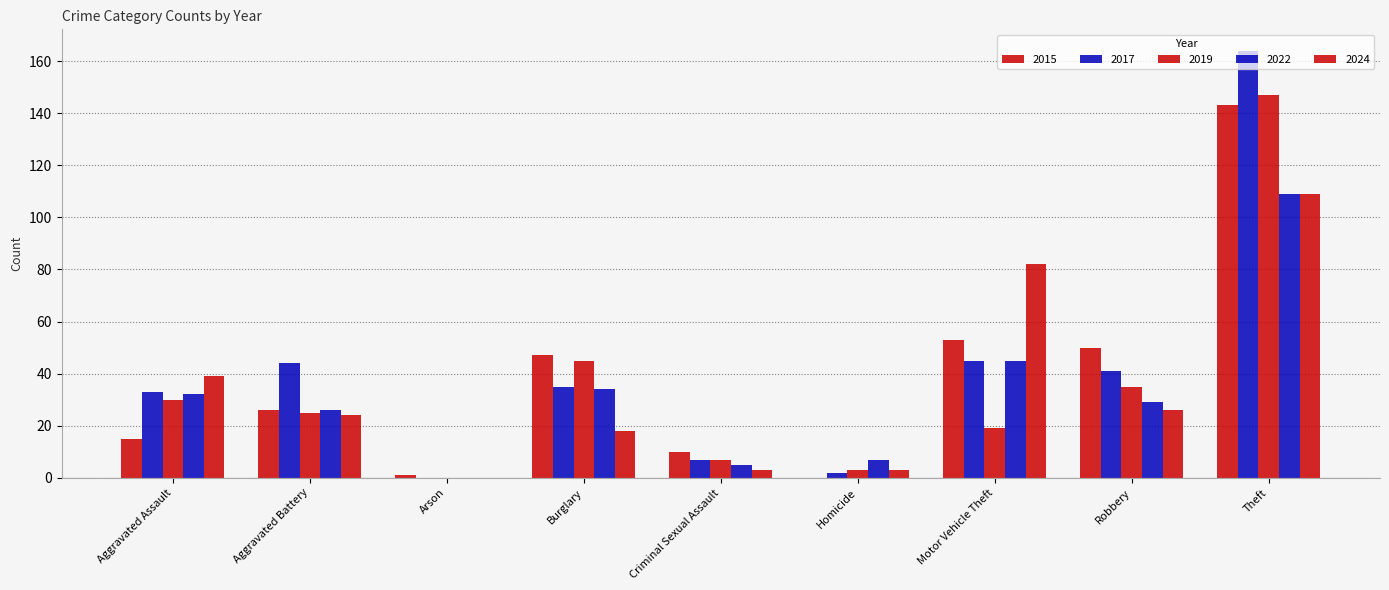

What is the maximum value for 2024?

109